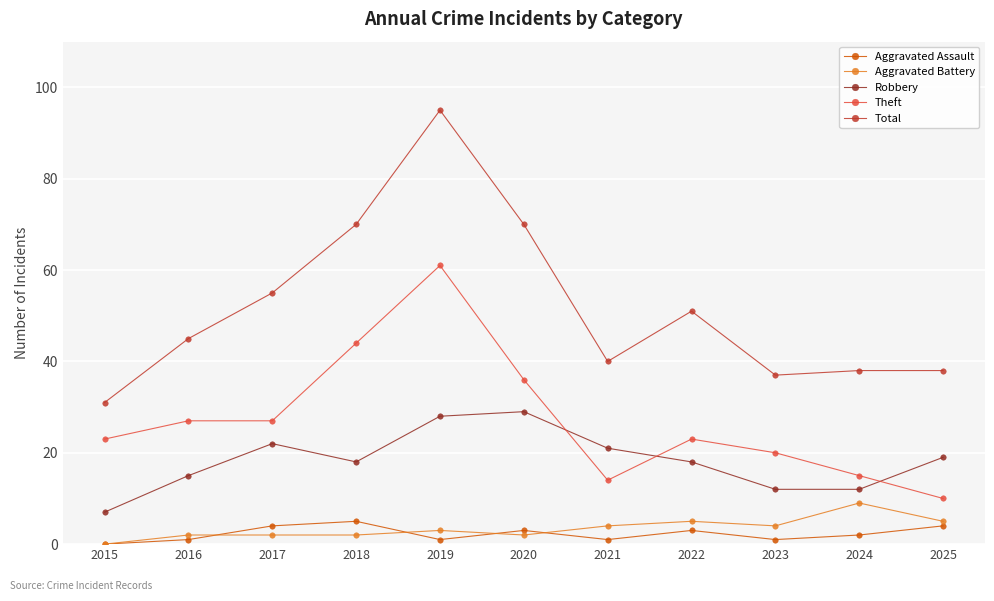

What is the total value across all series at 2021?

80